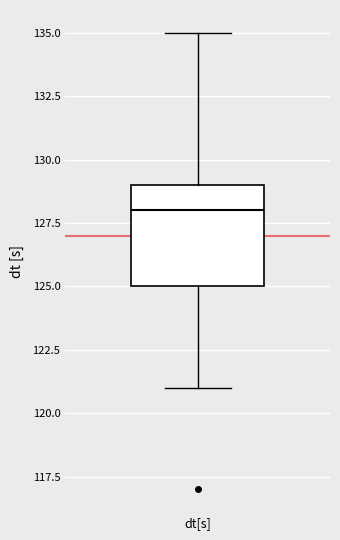

Read this box plot against the y-axis: the position of the median line, the range covered by the box, and the ends of both whiskers. The values are not printed on the chart, so give them approximately, as read against the axis.

median 128, box 125 to 129, whiskers 121 to 135